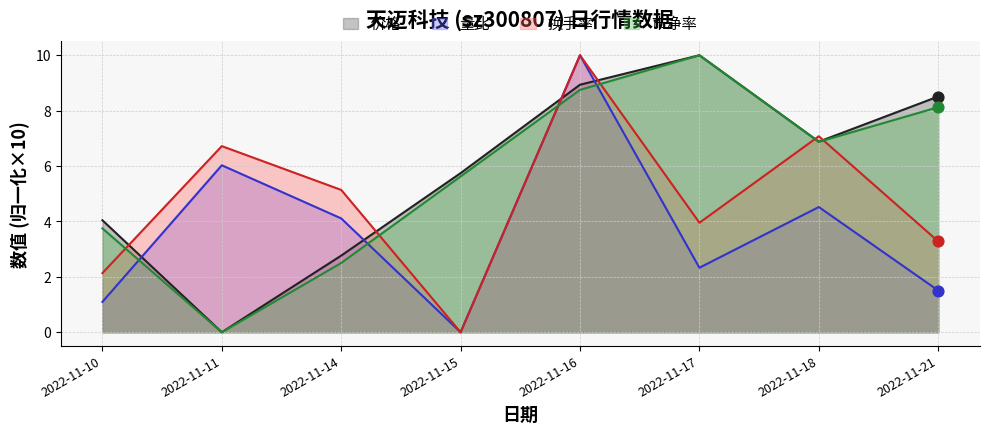

Is the value of 量比 at 2022-11-11 greater than the value of 价格 at 2022-11-17?

No